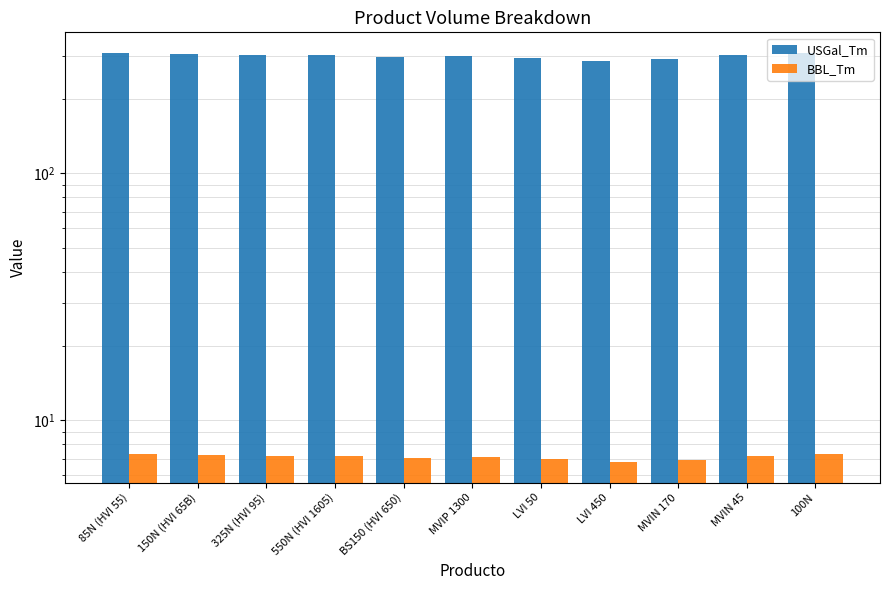

At which category is the sum across all series the highest?

85N (HVI 55)